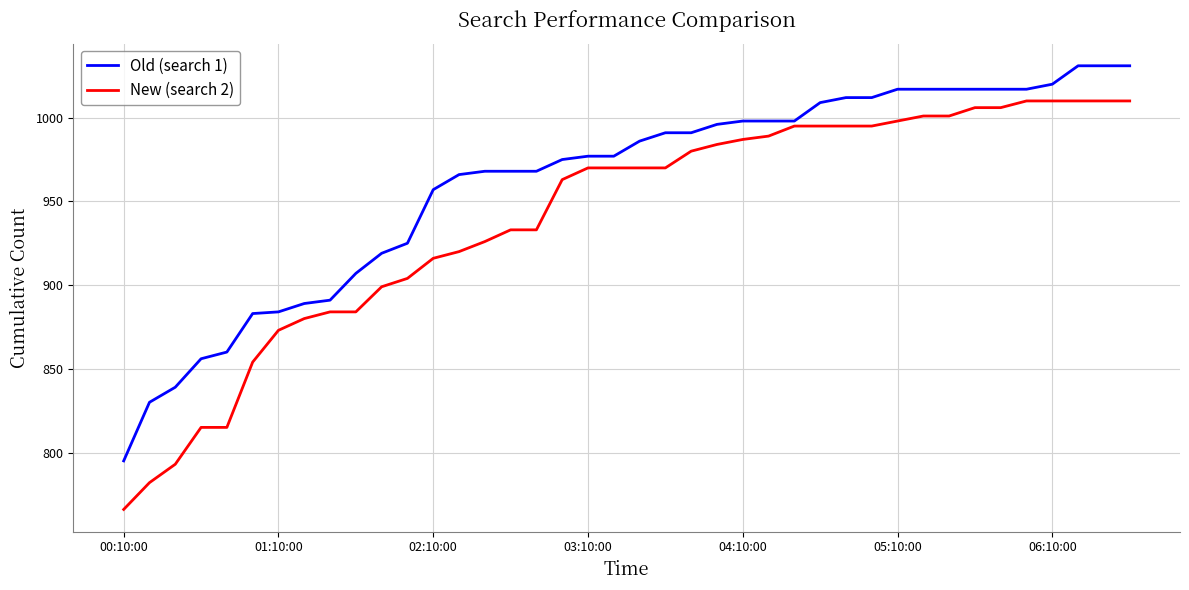

True or false: Old (search 1) and New (search 2) intersect in this chart.

False